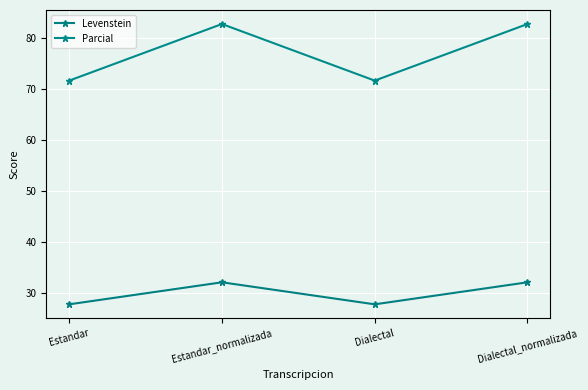

Does the chart have visible grid lines?

Yes